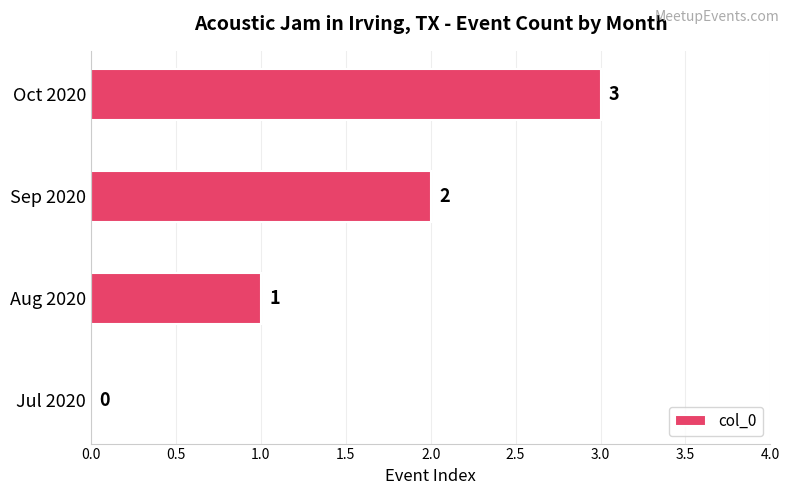

The chart shows a value of 1 at Sep 2020. True or false?

False